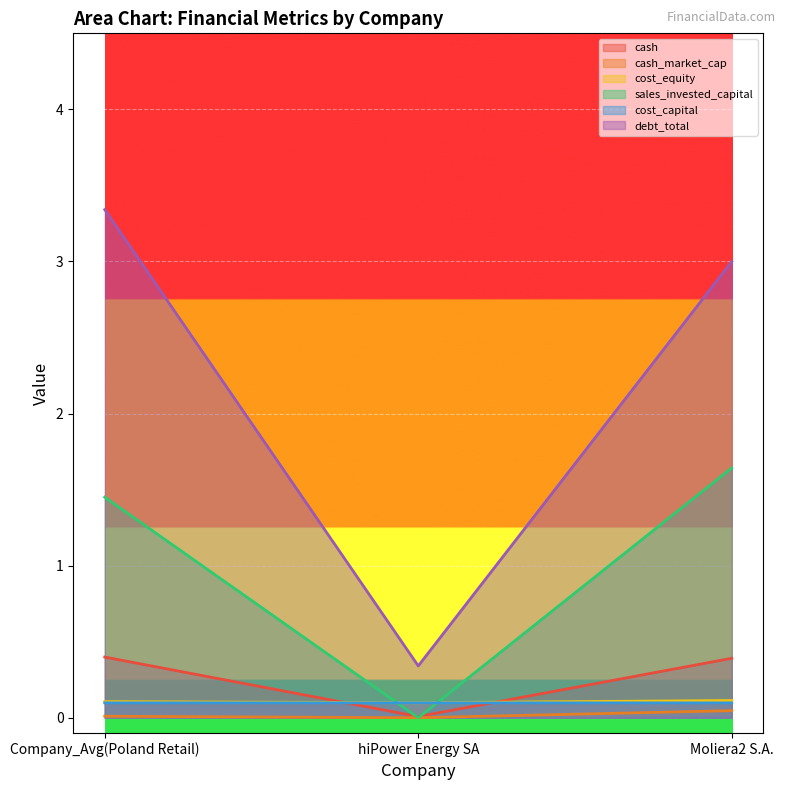

How many data points does each series have?

3